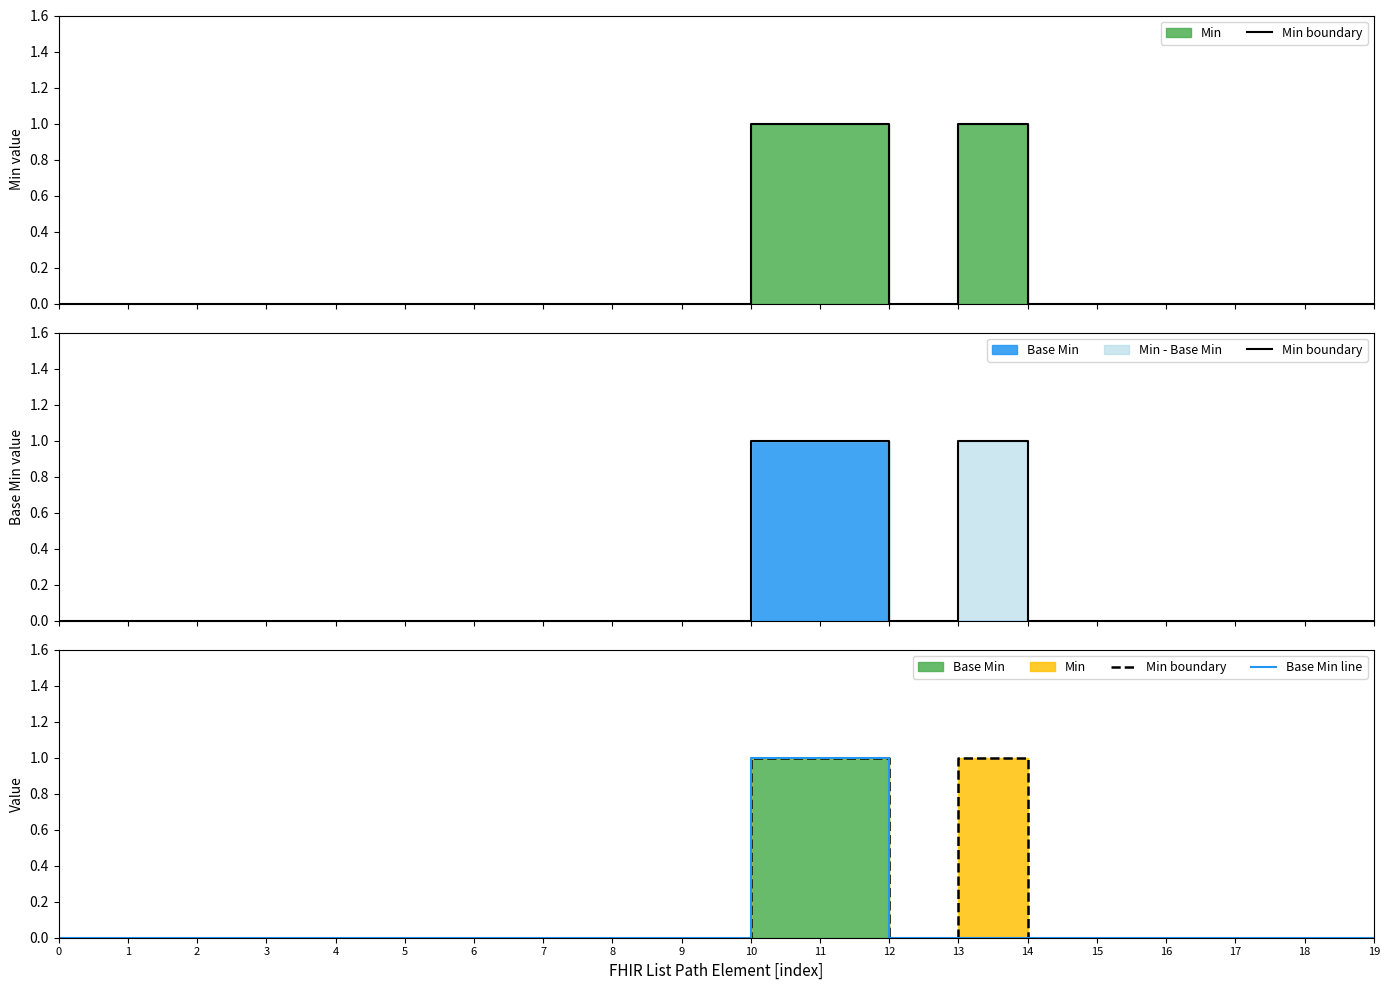

Reading right to left, transcribe all the data shown in this chart.

Min boundary: 0	0	0	0	0	0	1	0	1	1	0	0	0	0	0	0	0	0	0	0
Base Min line: 0	0	0	0	0	0	0	0	1	1	0	0	0	0	0	0	0	0	0	0